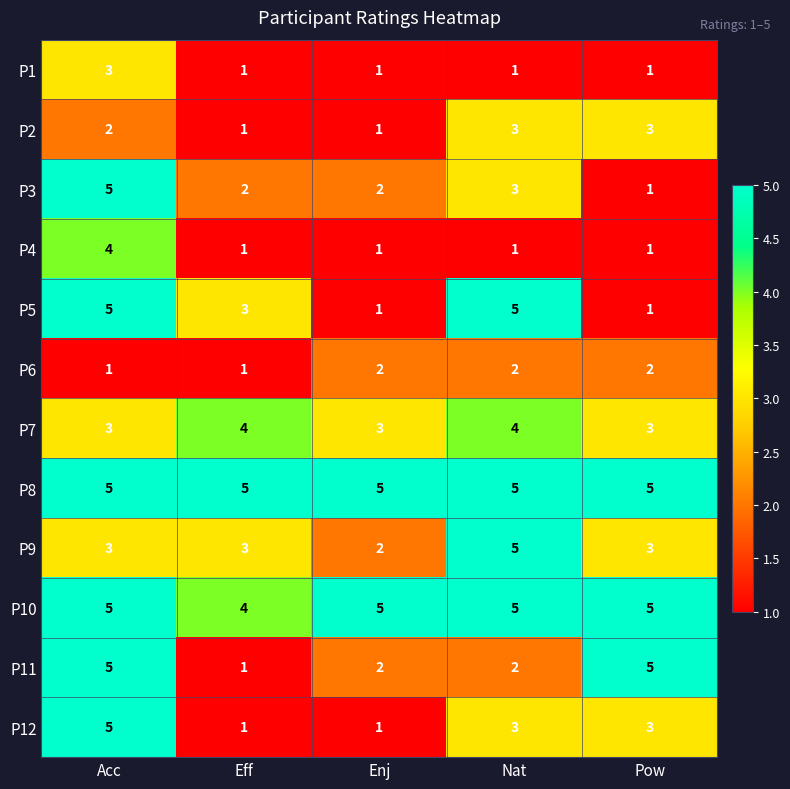

Which series has the largest total across all categories?

P8